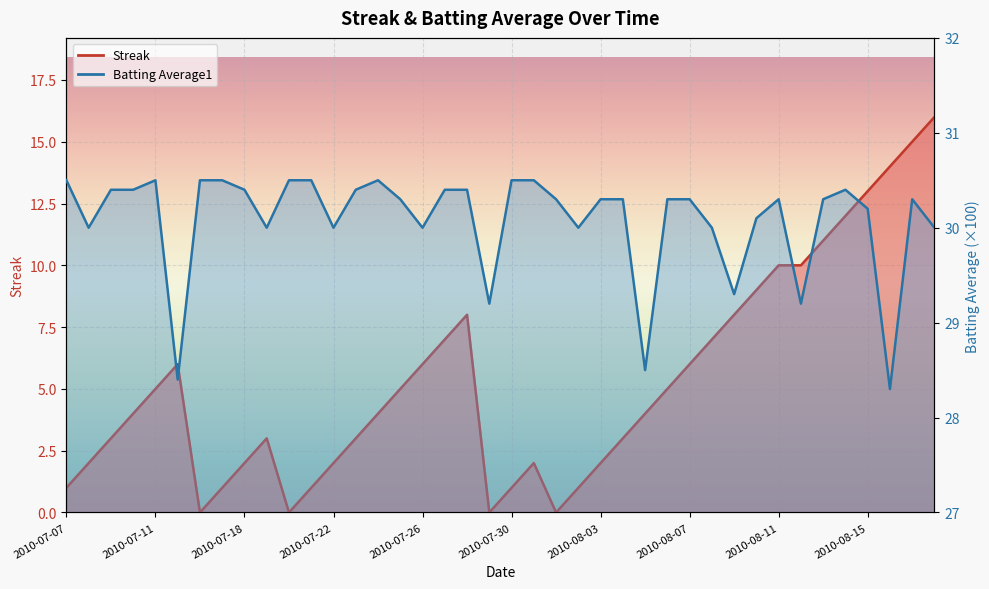

What is the sum of the Batting Average1 values at 2010-07-22 and 2010-07-15?

58.4